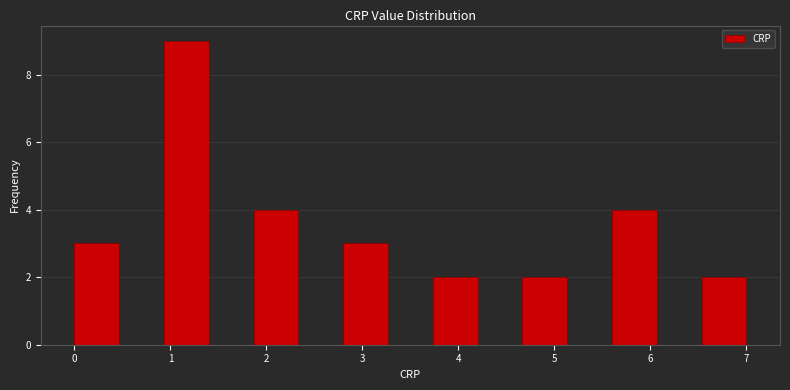

Reading left to right, list every bar in this chart as the range it spans on the x-axis followed by its height. Neither the bar edges nor the heights are printed on the chart, so give them approximately, as read against the axes.

0.0 to 0.5: 3
0.5 to 0.9: 0
0.9 to 1.4: 9
1.4 to 1.9: 0
1.9 to 2.3: 4
2.3 to 2.8: 0
2.8 to 3.3: 3
3.3 to 3.7: 0
3.7 to 4.2: 2
4.2 to 4.7: 0
4.7 to 5.1: 2
5.1 to 5.6: 0
5.6 to 6.1: 4
6.1 to 6.5: 0
6.5 to 7.0: 2